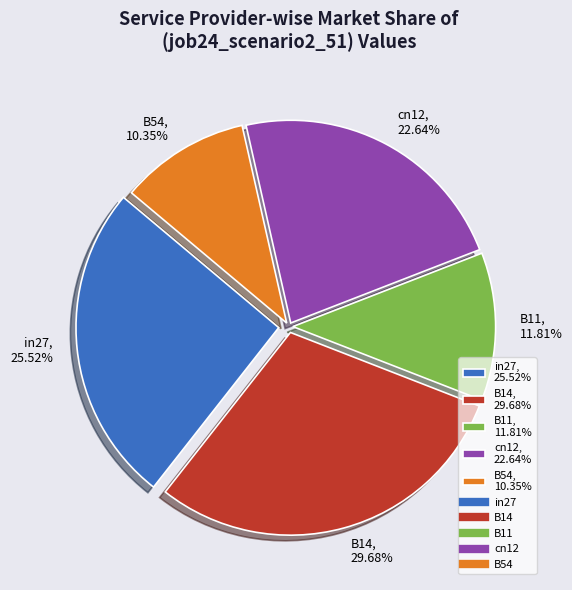

Which category has the biggest portion of the pie?

B14